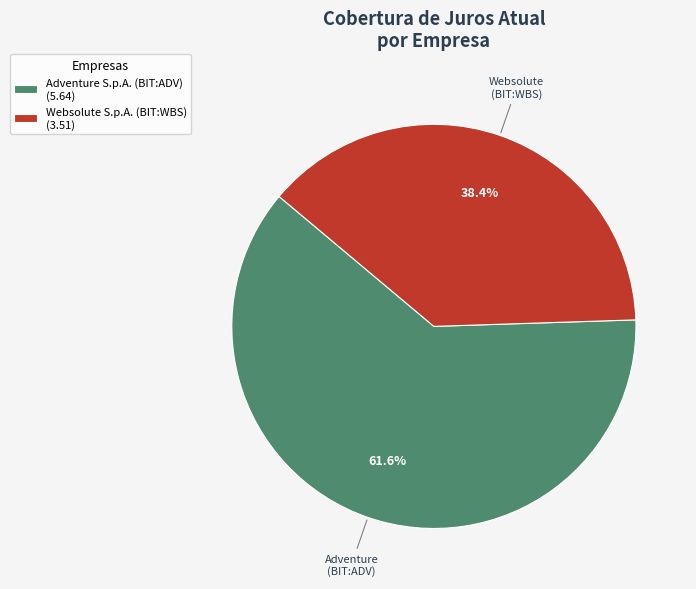

To the nearest percent, what portion does Websolute S.p.A. (BIT:WBS) represent?

38%